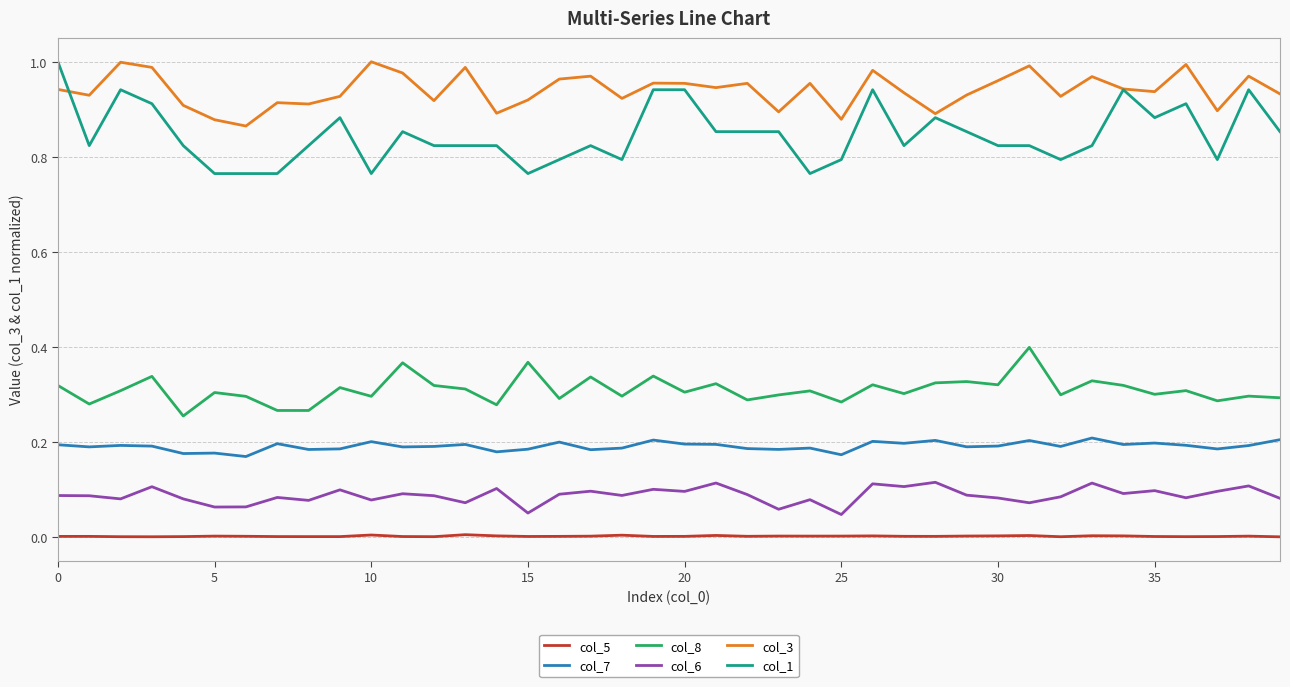

How many series are shown in this chart?

6